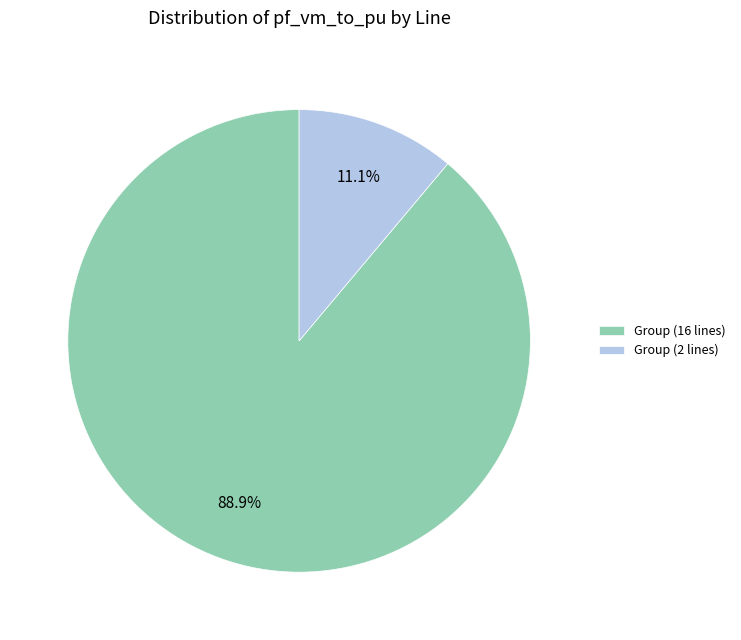

Combined, what portion of the pie is Group (16 lines) and Group (2 lines)?

100.0%